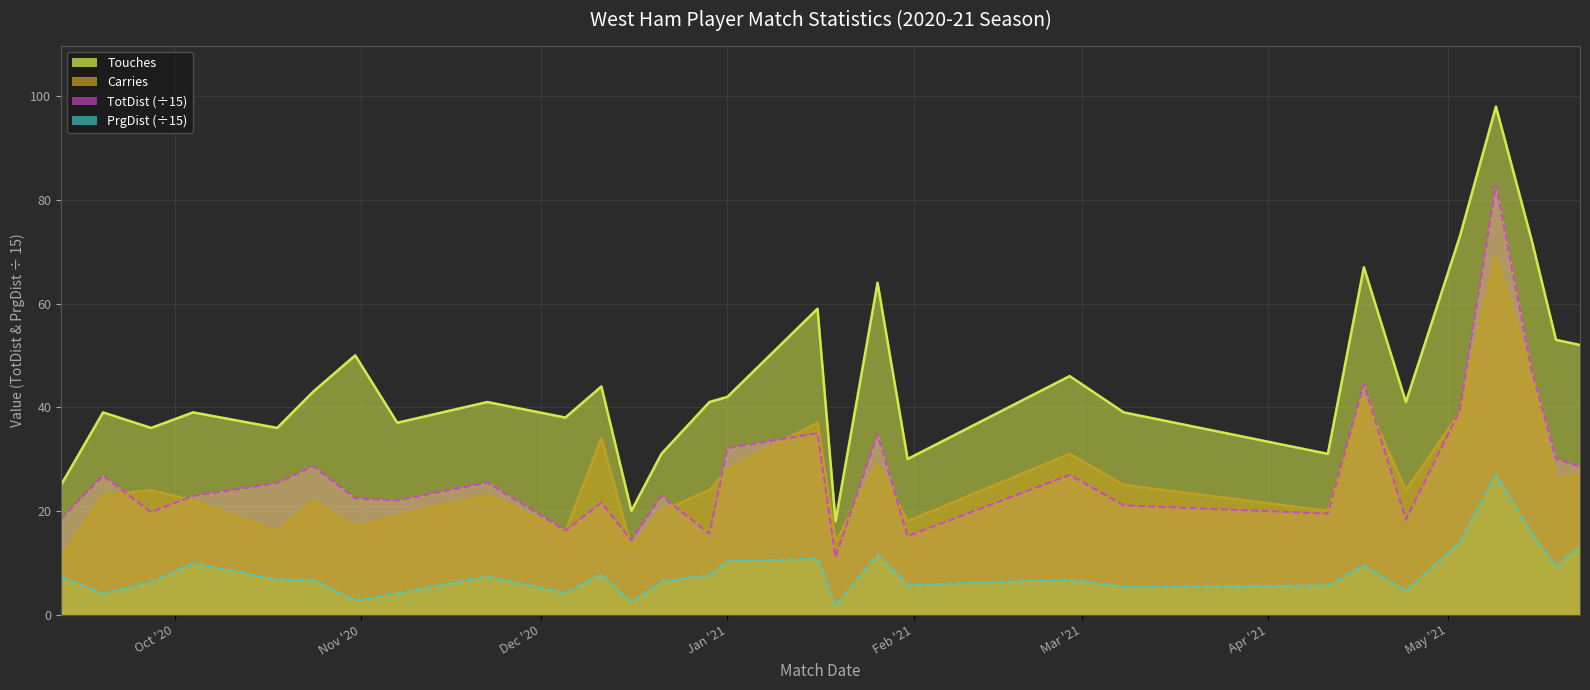

True or false: PrgDist and Carries cross at least once.

False